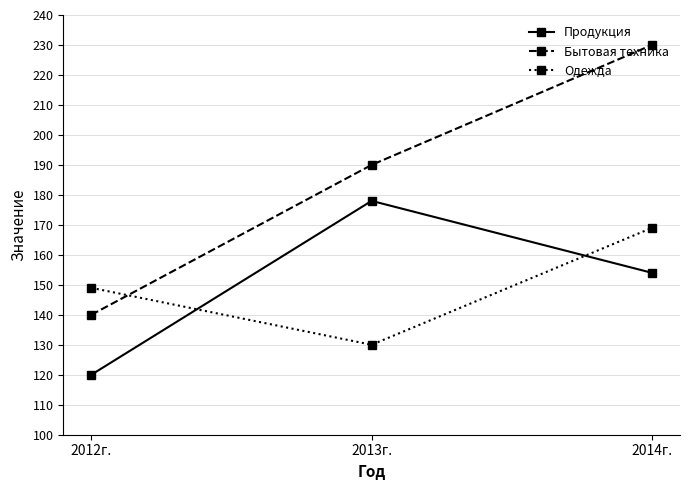

What is the sum of the Продукция values at 2012г. and 2014г.?

274